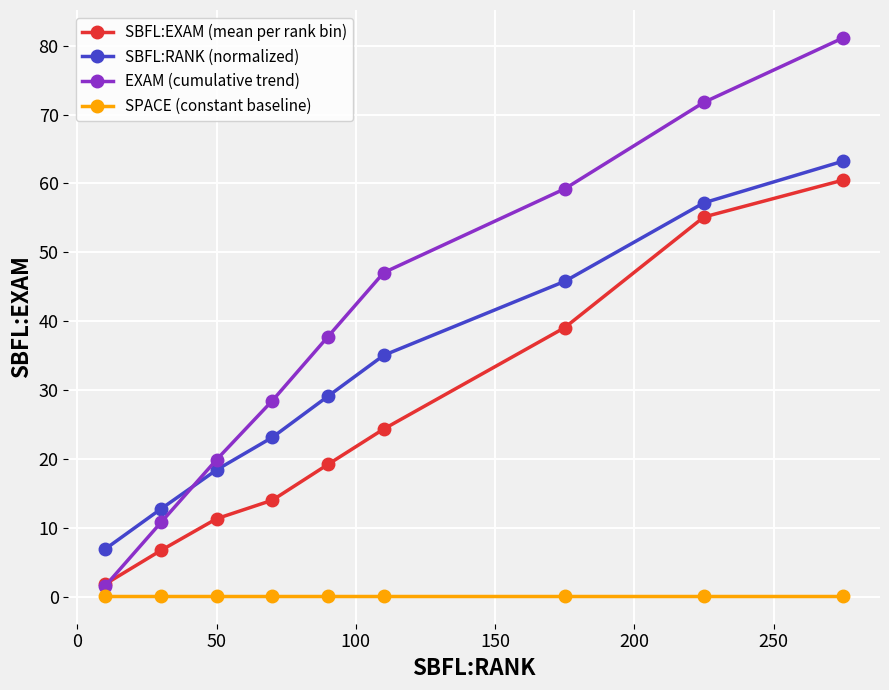

What is the value of the EXAM (cumulative trend) point at the 7th from the left?

59.2